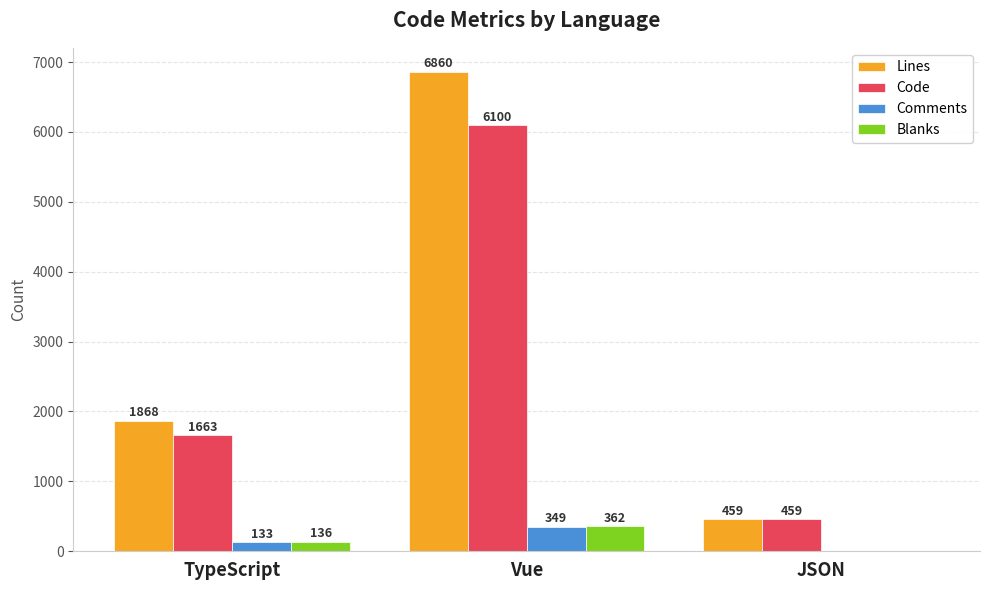

What is the difference between the Code values at Vue and TypeScript?

4437